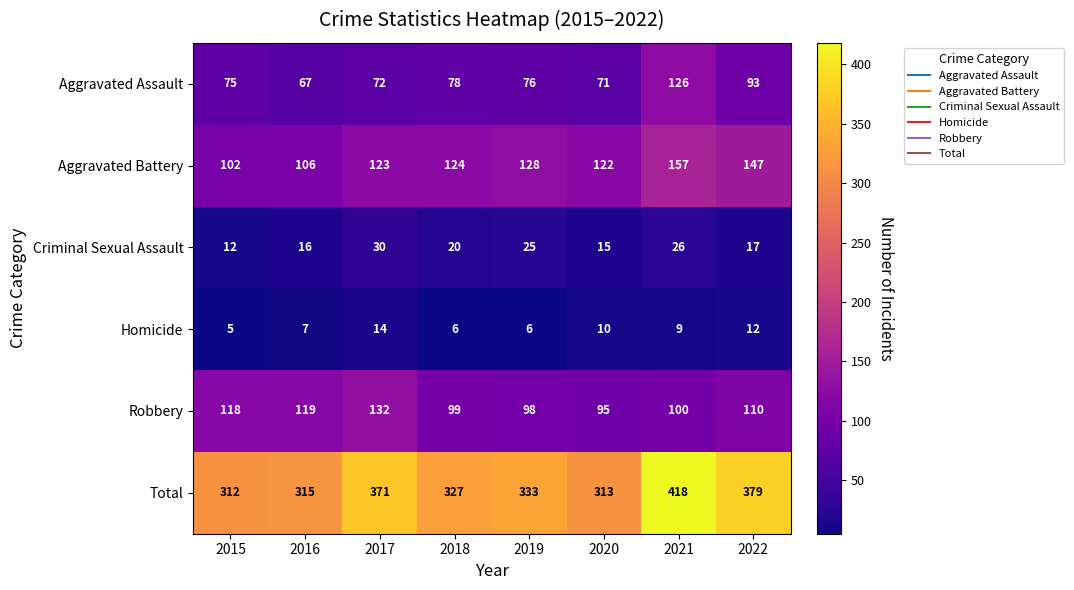

The Total series shows 418 at 2021. True or false?

True